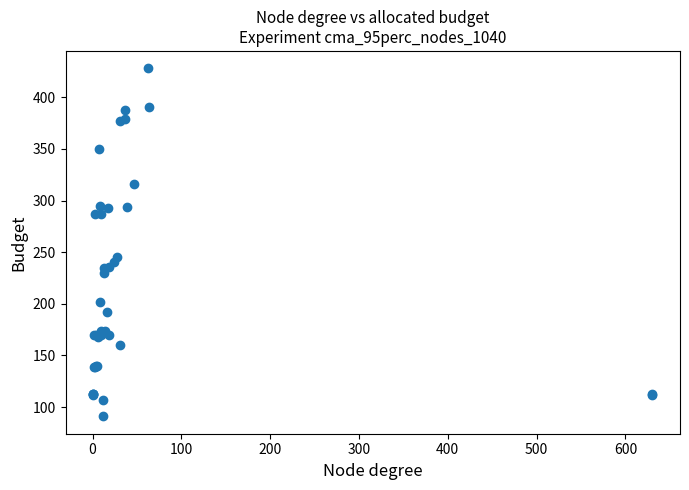

What Y value in the scatter plot is closest to 259?

245